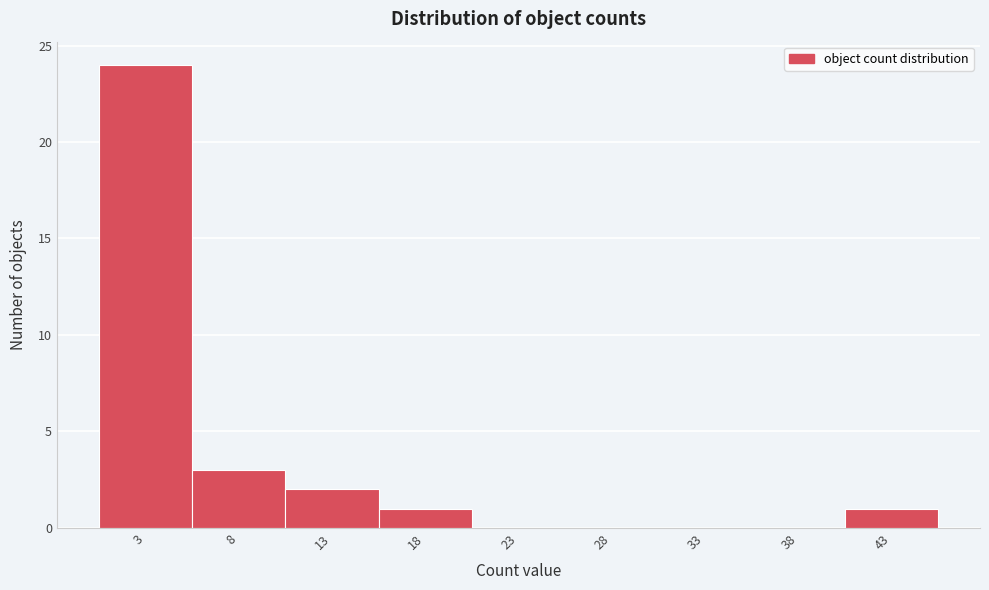

How tall is the bar that spans 40.5 to 45.5 on the x-axis? The values are not printed on the chart, so give them approximately, as read against the axis.

1